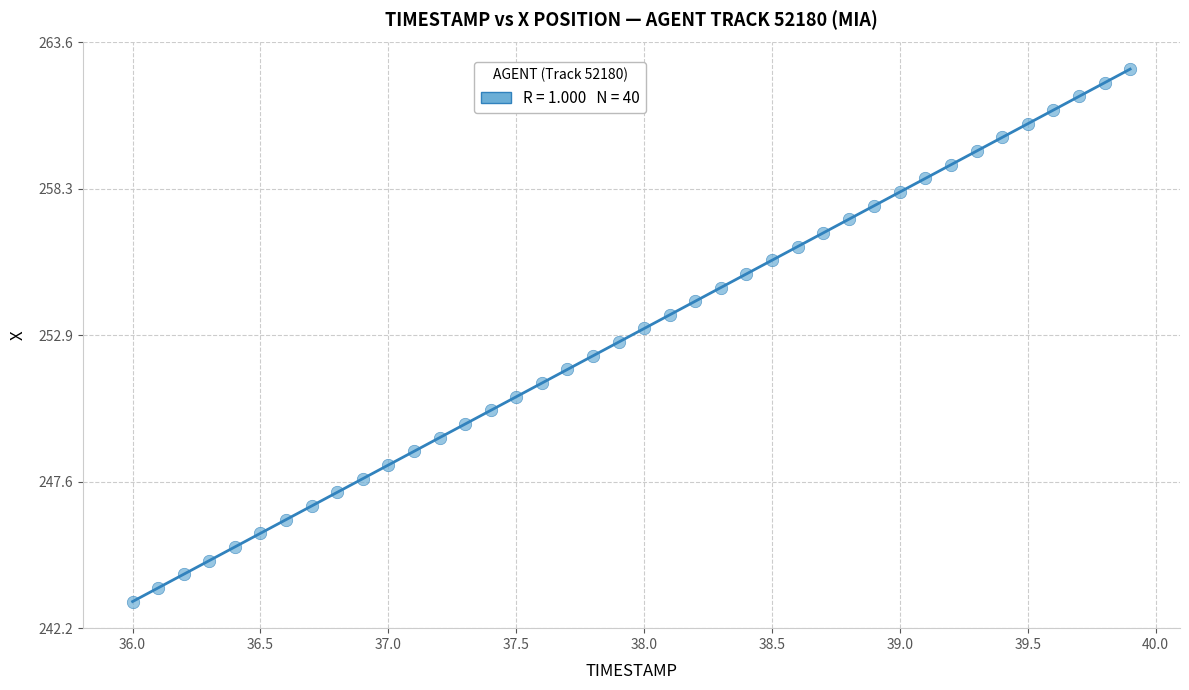

What is the range of X values (max minus min)?

3.9